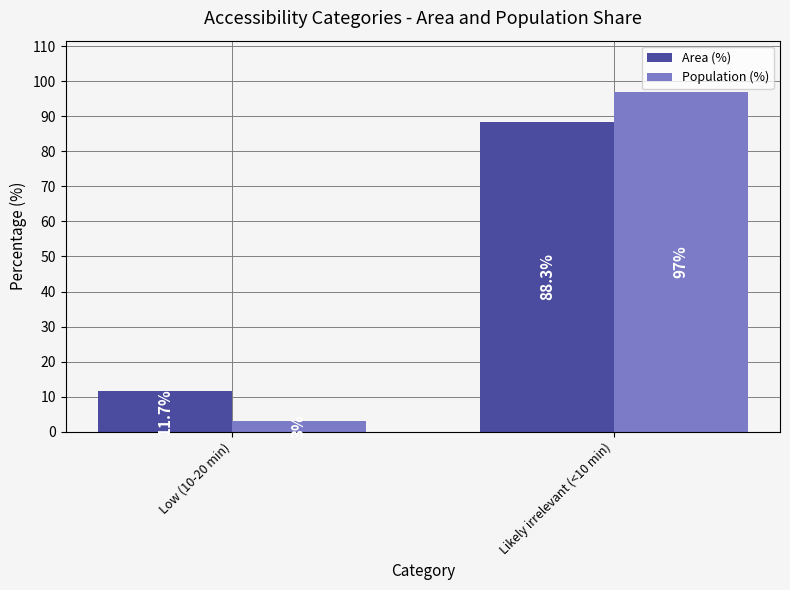

Reading left to right, transcribe all the data shown in this chart.

Area (%): 11.7	88.3
Population (%): 3.0	97.0